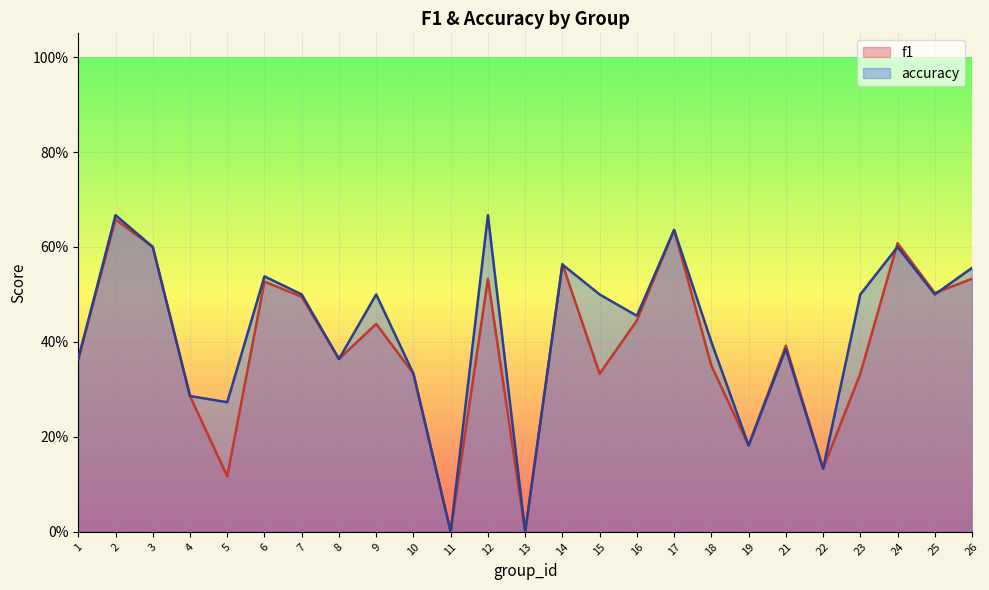

Is it true that accuracy equals 0.2 at 15?

False